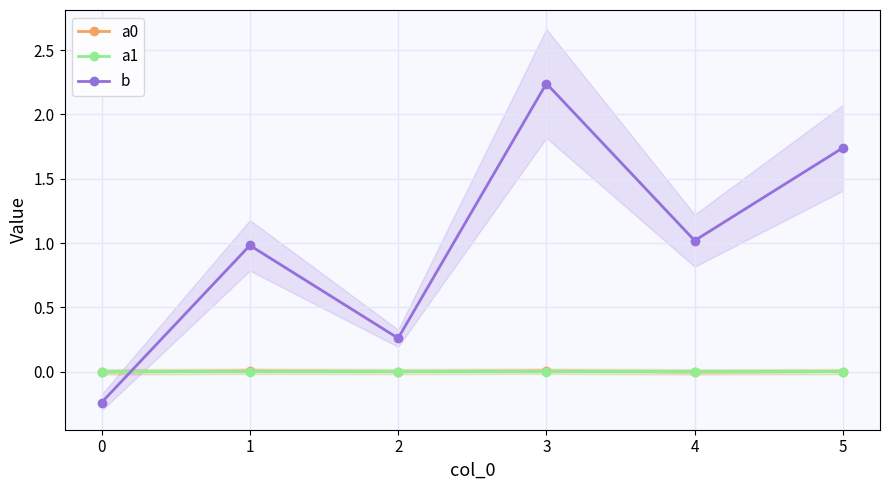

How many categories are shown in the chart?

6